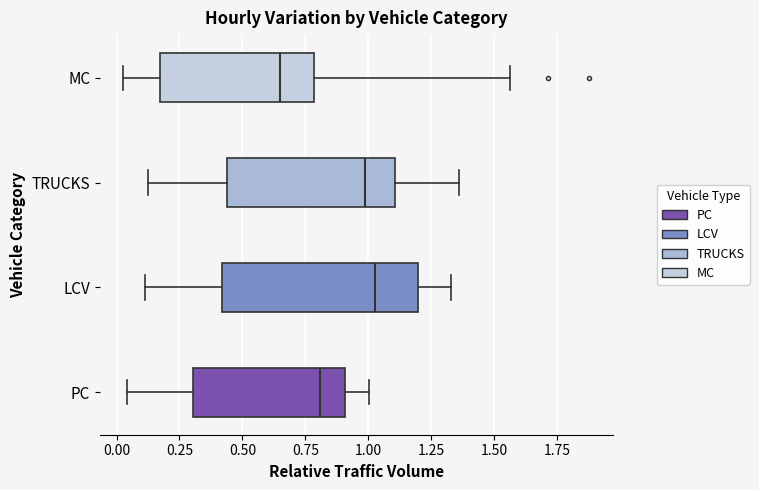

Where is the right edge of the box for MC on the x-axis? The values are not printed on the chart, so give them approximately, as read against the axis.

0.80